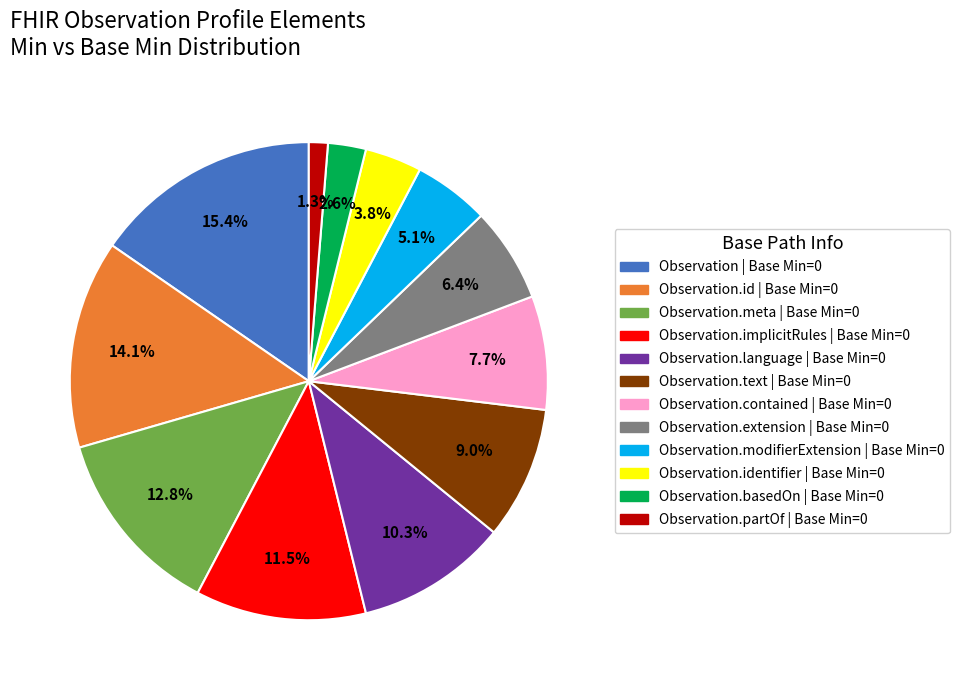

Is there a majority slice in this chart?

No